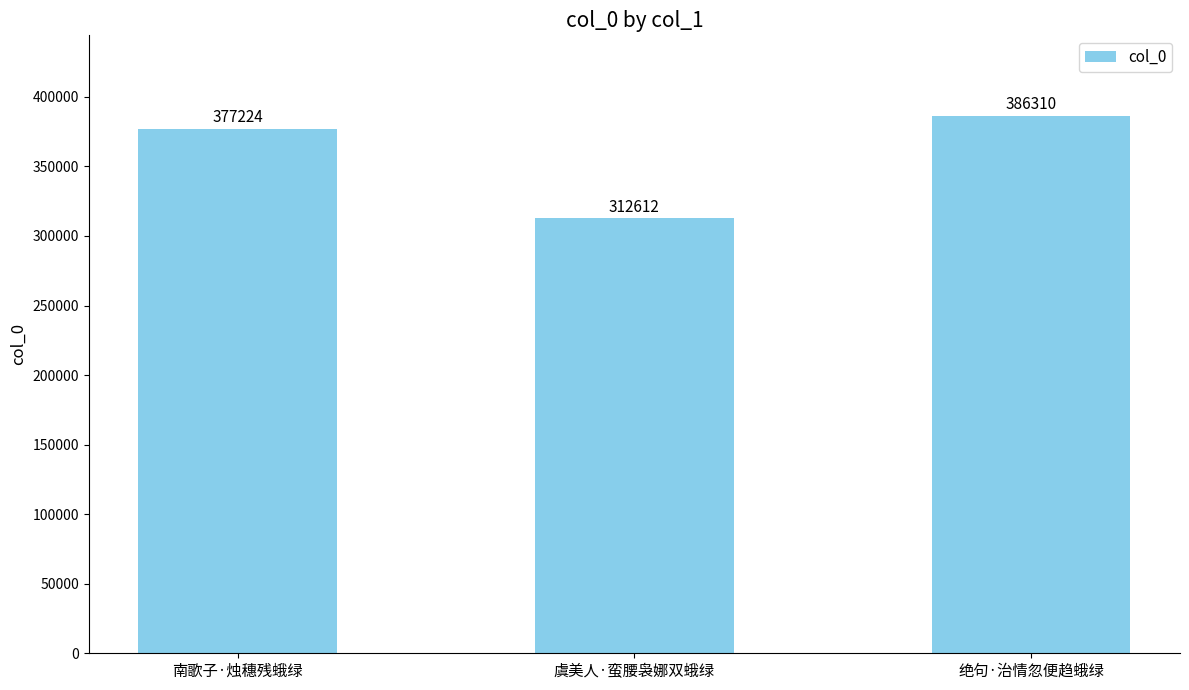

Reading left to right, list all the values displayed in this chart.

南歌子·烛穗残蛾绿=377224	虞美人·蛮腰袅娜双蛾绿=312612	绝句·治情忽便趋蛾绿=386310